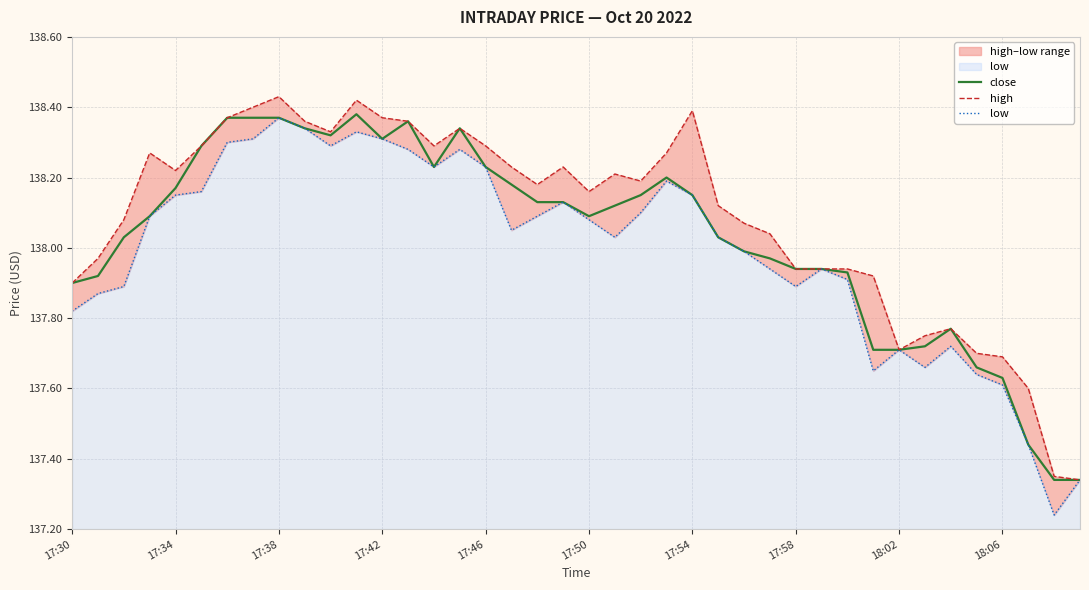

What is the value of the close point at the 17th from the left?

138.2